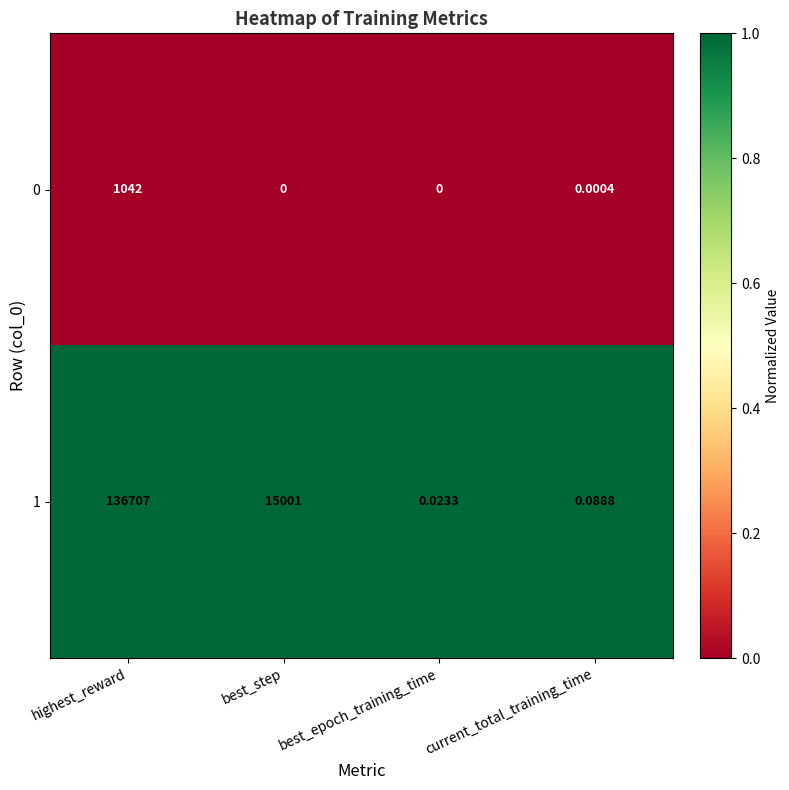

How many data points does each series have?

4